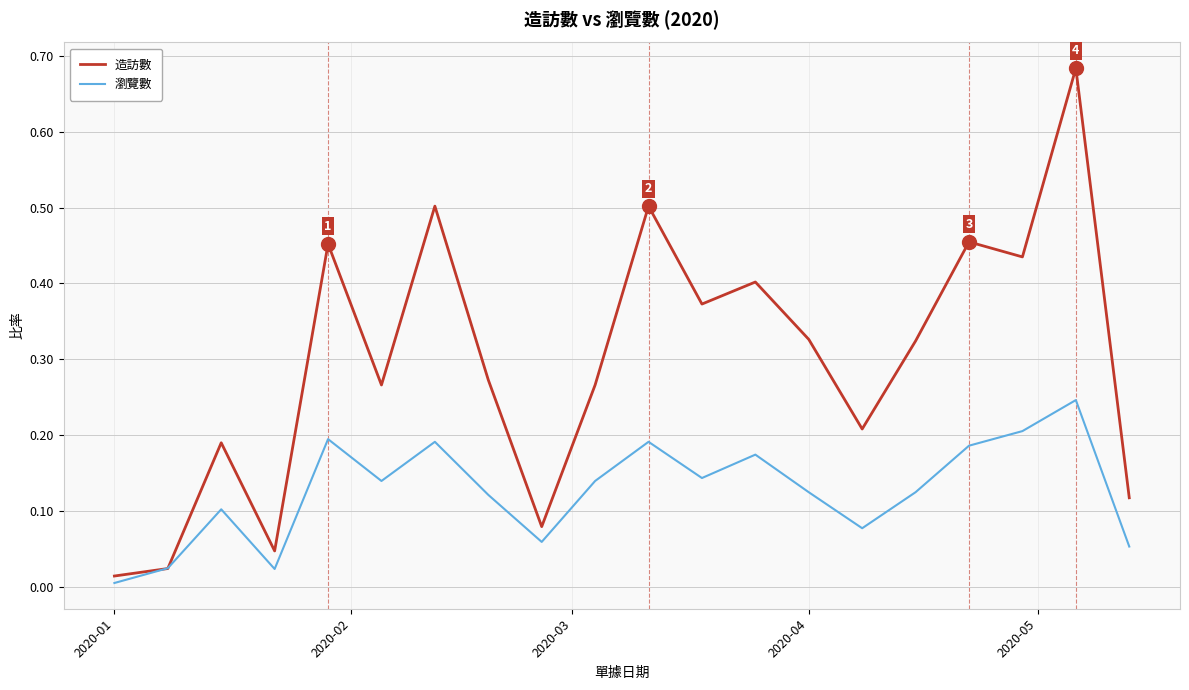

Which series has the widest spread of values?

造訪數